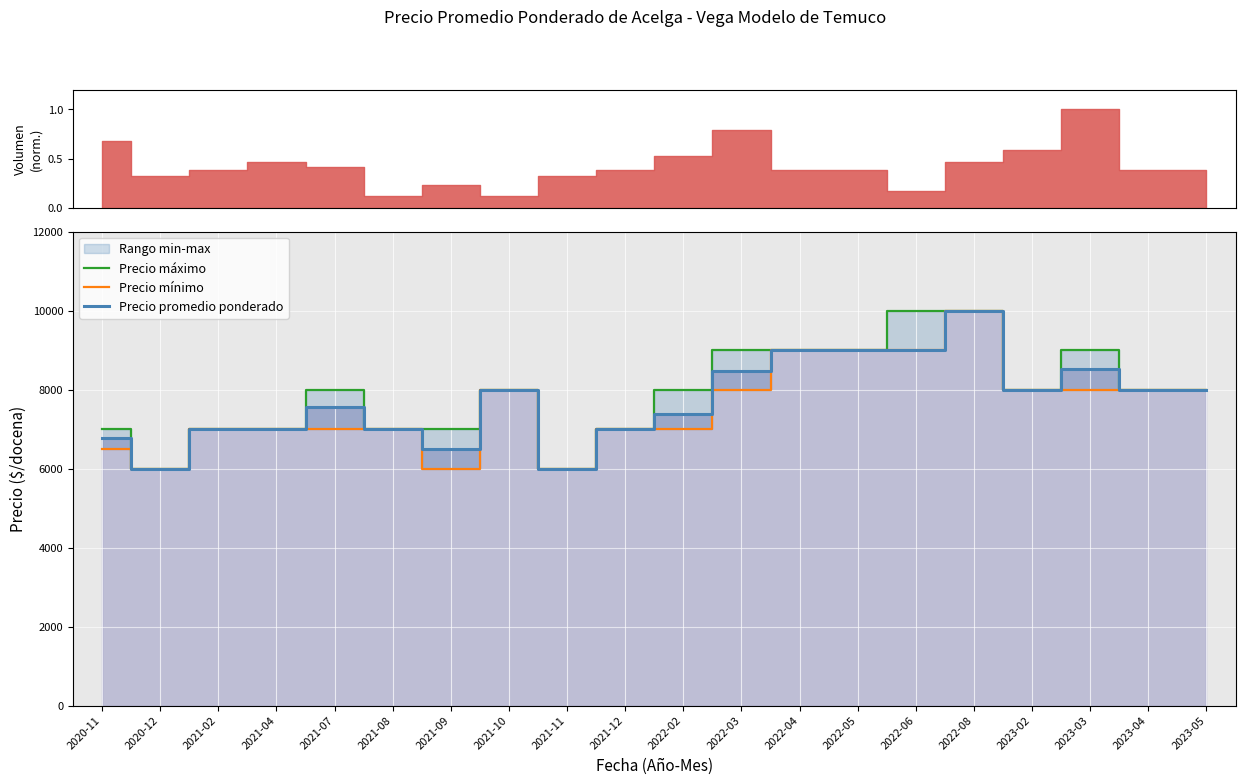

What is the difference between the highest and lowest values at 2020-11?

500